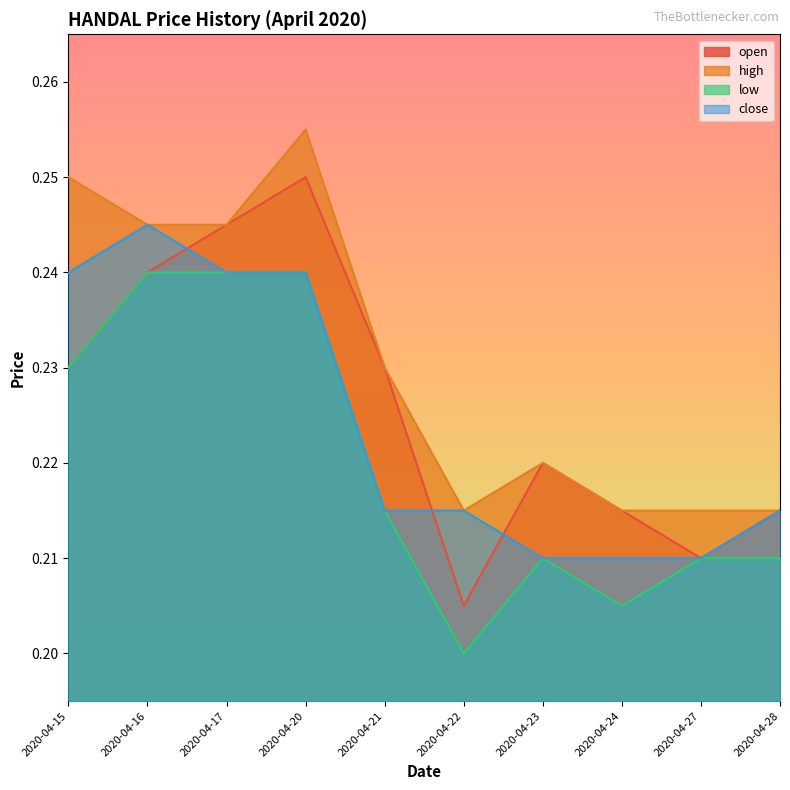

What is the minimum value shown in the chart?

0.2